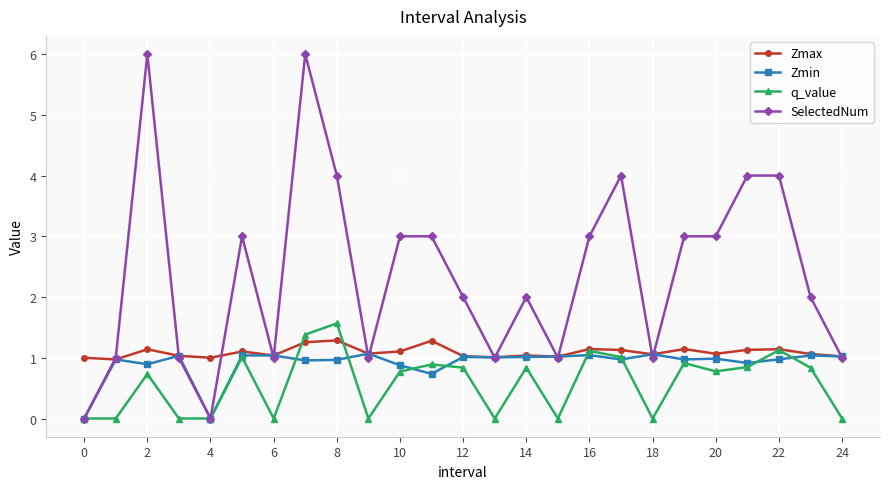

What is the lowest value of the Zmax series?

1.0